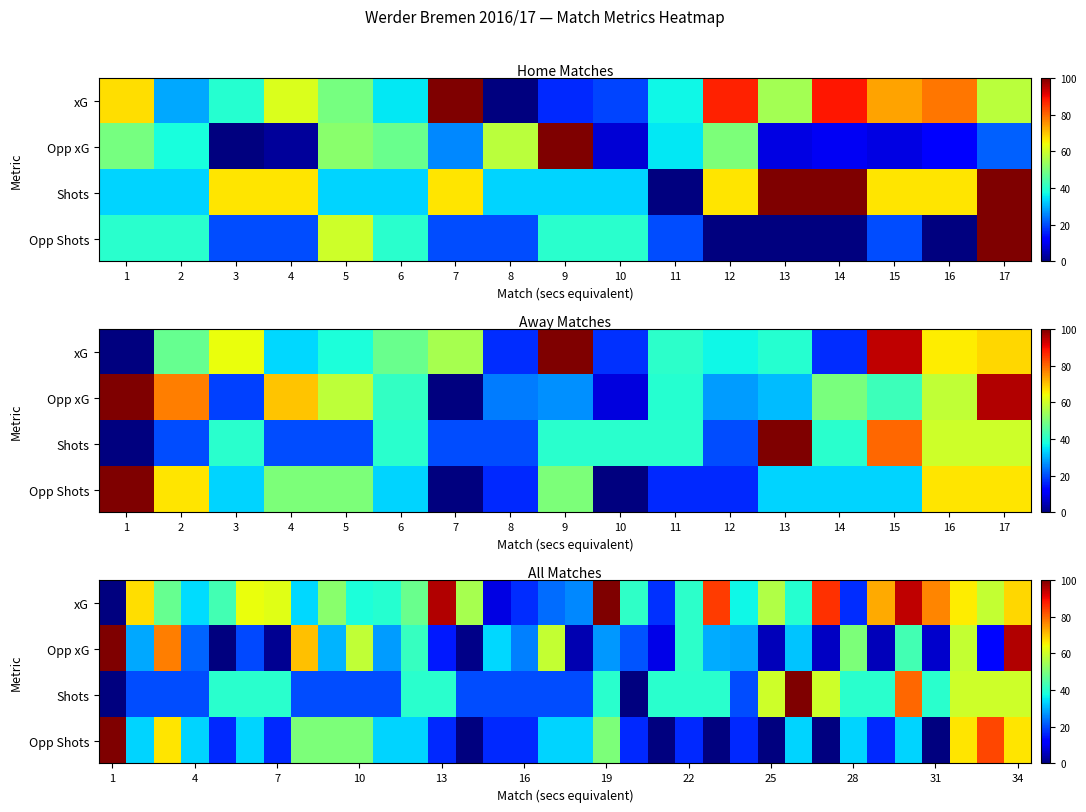

Which has a higher value, 3 or 10?

3